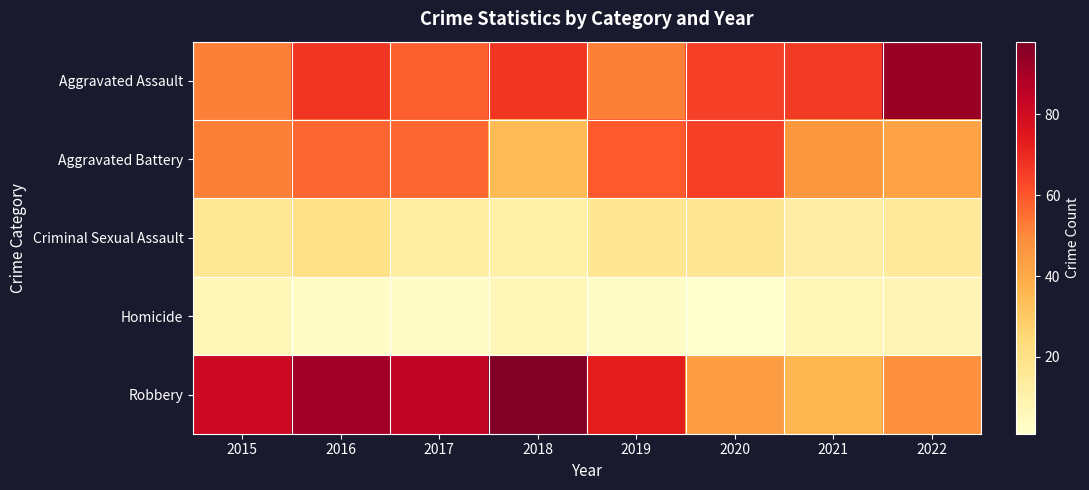

Which series has the widest spread of values?

Robbery